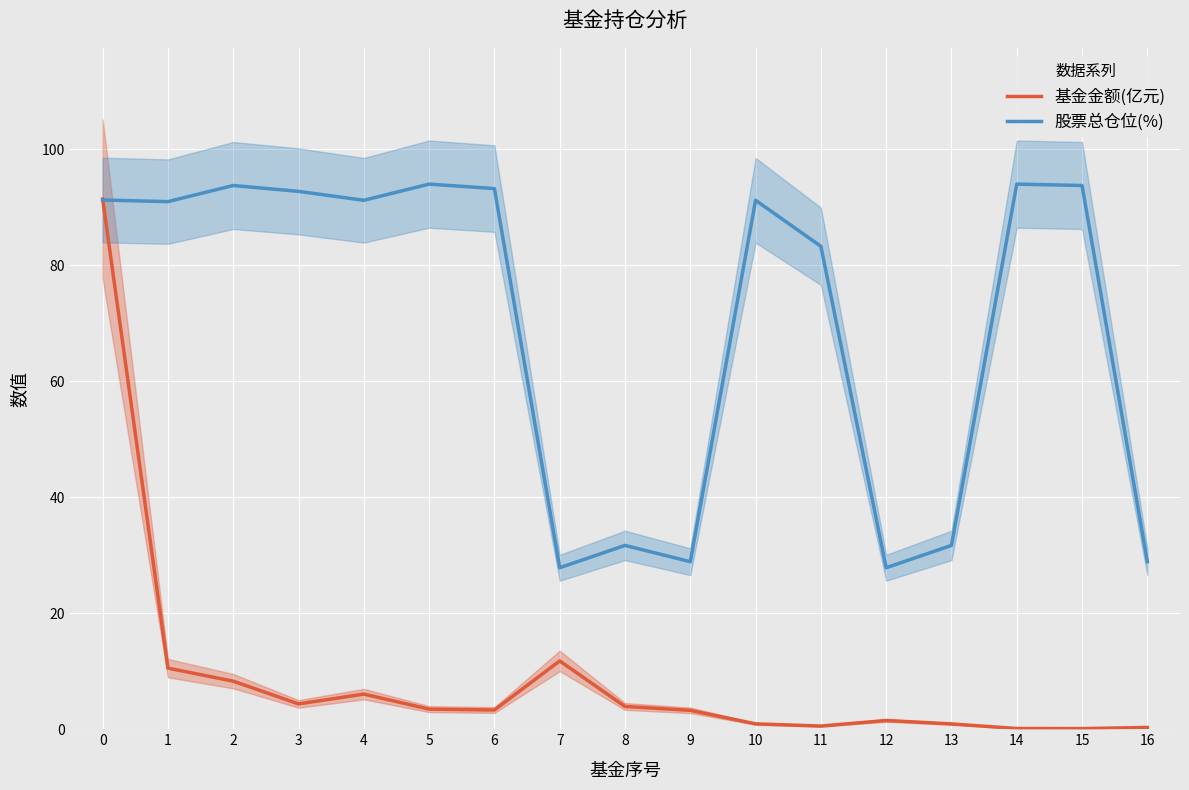

How many data points in 基金金额(亿元) are less than 3?

7